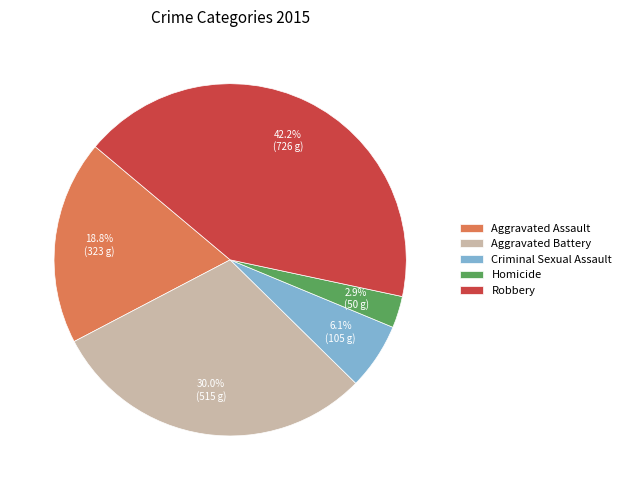

What portion of the pie excludes Criminal Sexual Assault?

93.9%